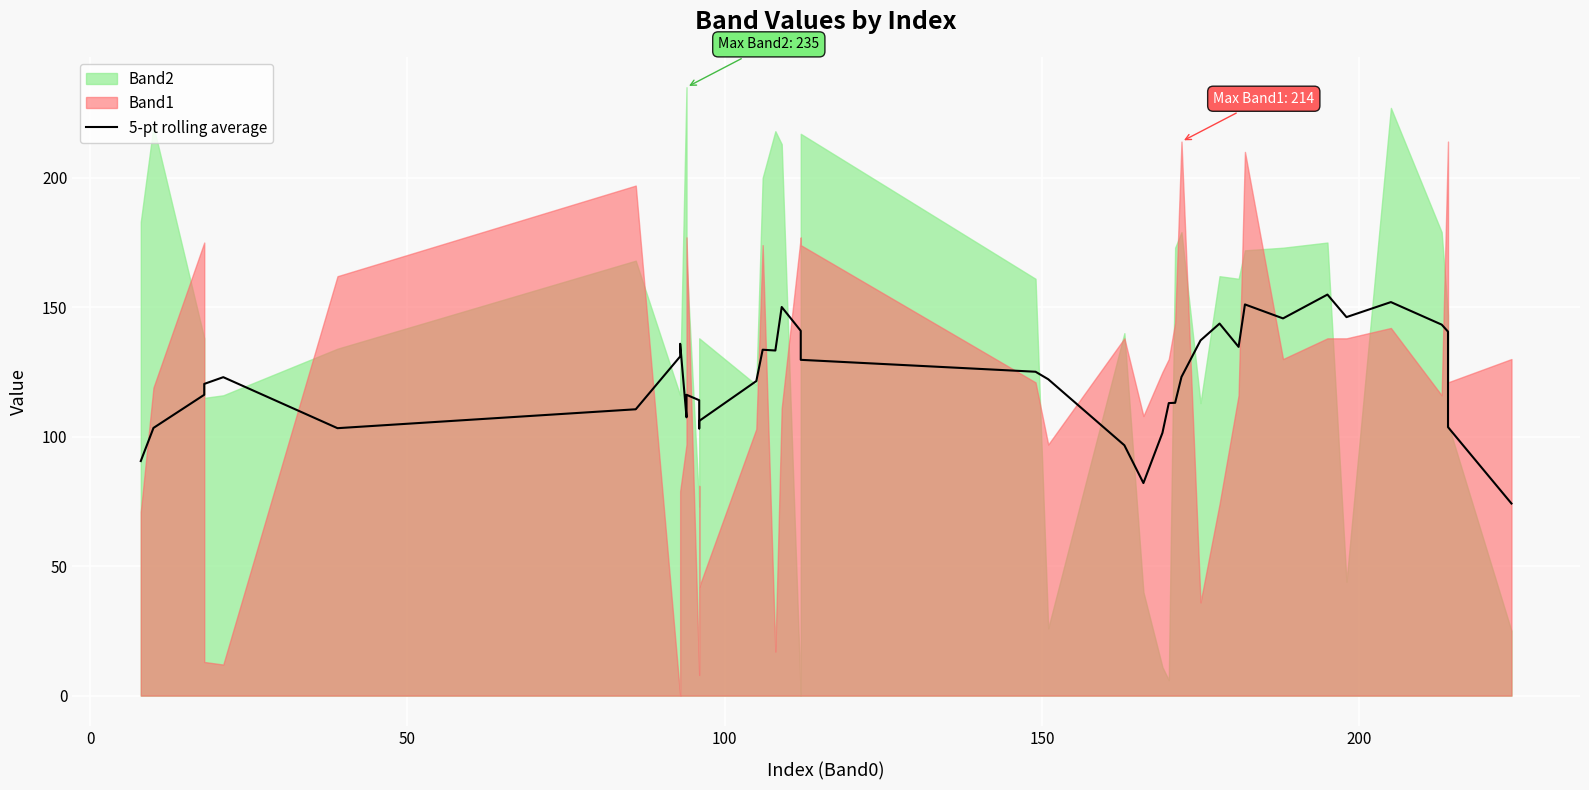

The value at 150 is 123.0. True or false?

True